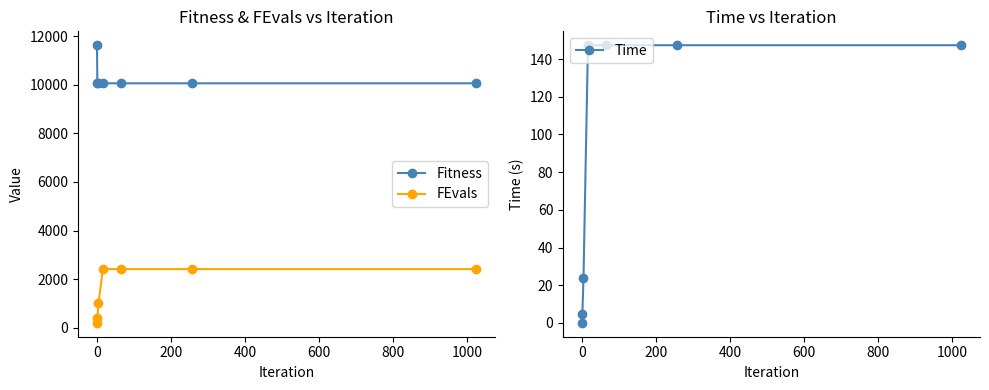

What is the highest value of the FEvals series?

2412.0